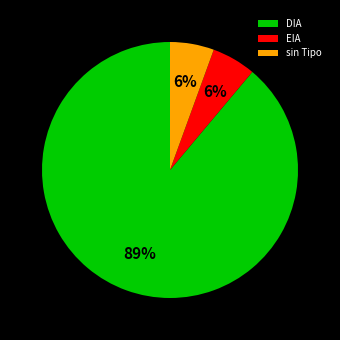

Does DIA account for over 50% of the chart?

Yes